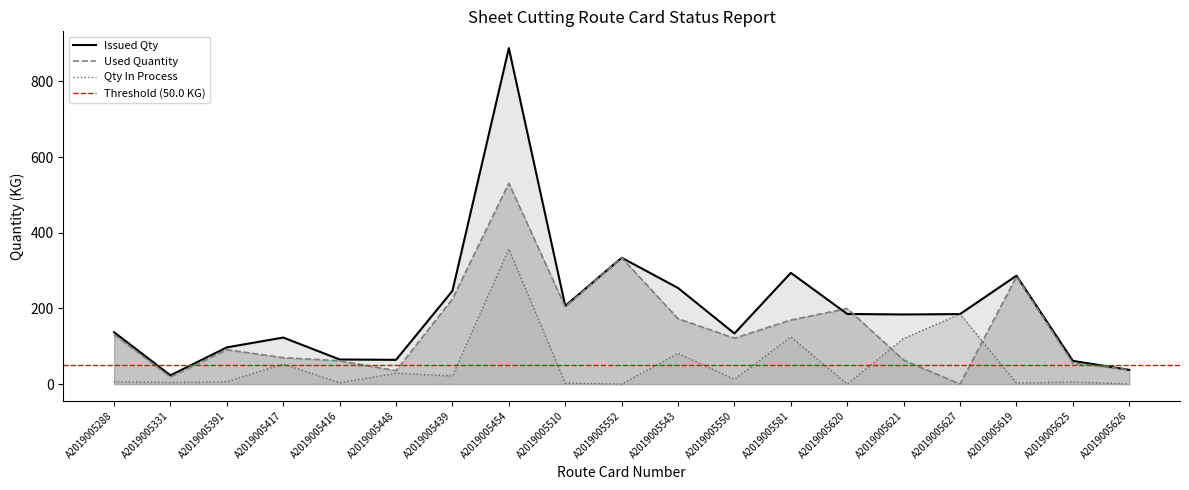

Rank the categories by Issued Qty value from highest to lowest.

A2019005454, A2019005552, A2019005581, A2019005619, A2019005543, A2019005439, A2019005510, A2019005620, A2019005627, A2019005621, A2019005288, A2019005550, A2019005417, A2019005391, A2019005416, A2019005448, A2019005625, A2019005626, A2019005331